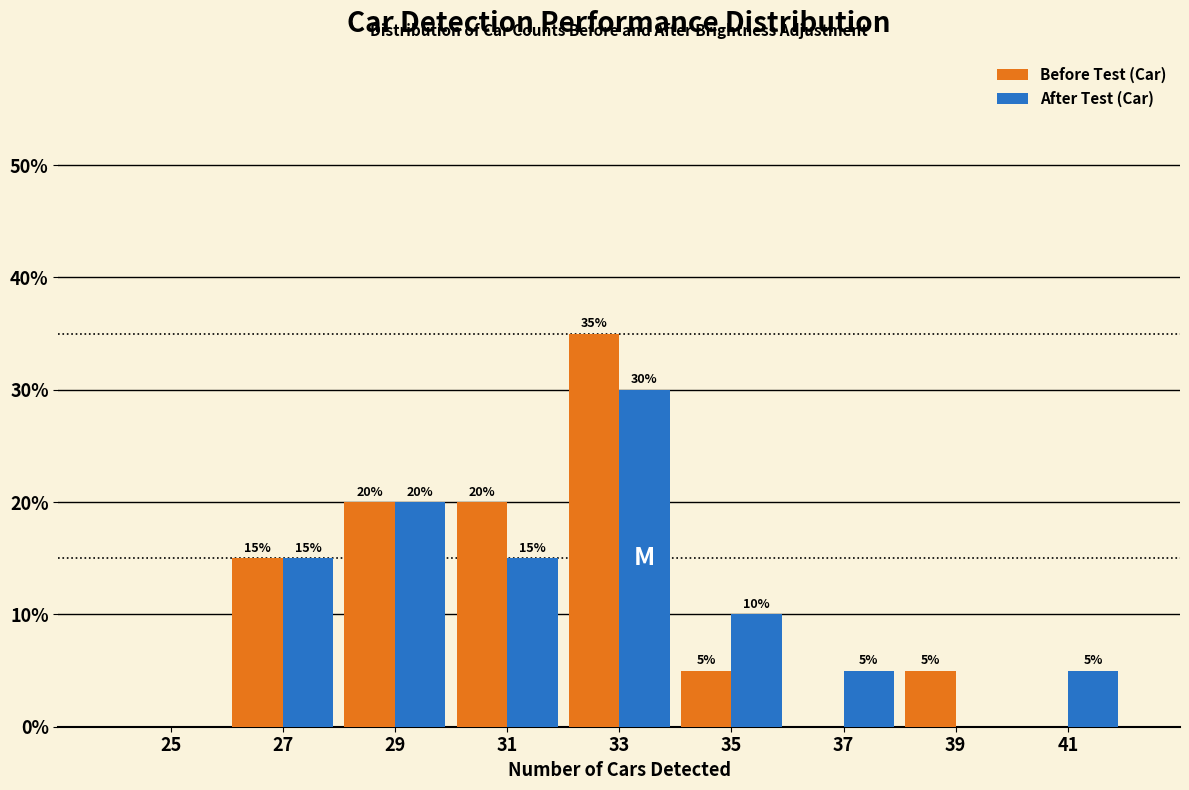

In the After Test (Car) series, which range on the x-axis has the tallest bar?

32 to 34